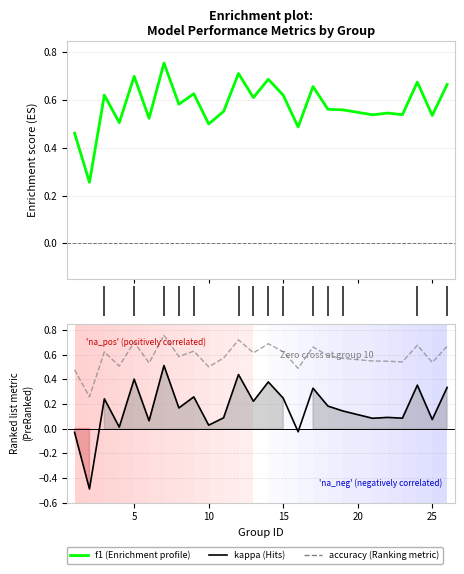

True or false: accuracy and f1 intersect in this chart.

True